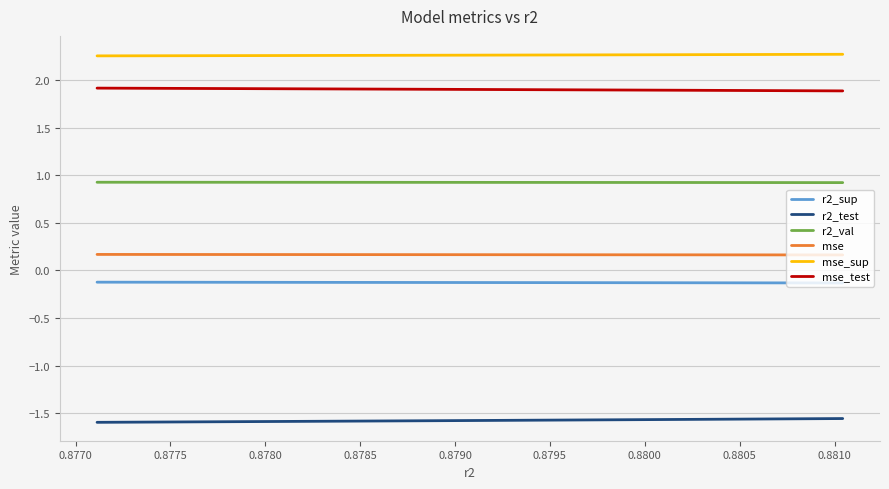

True or false: r2_sup and mse cross at least once.

False